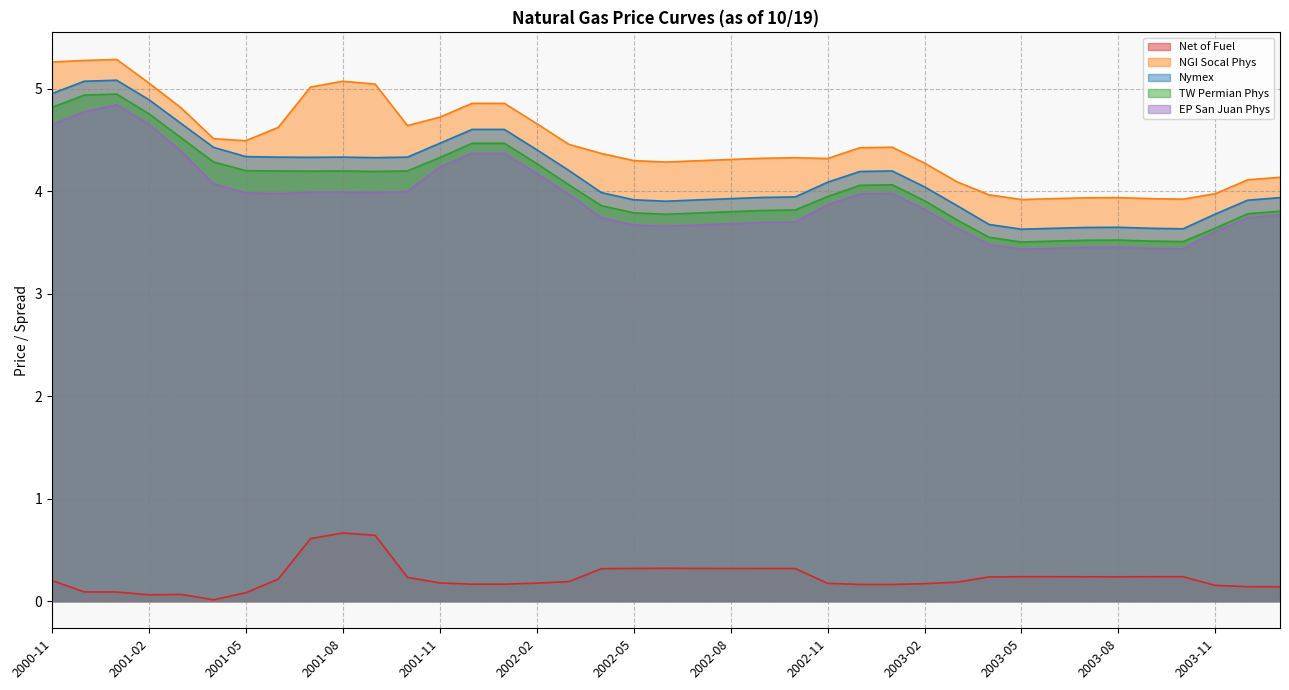

At which category does the chart reach its peak across all series?

2001-01